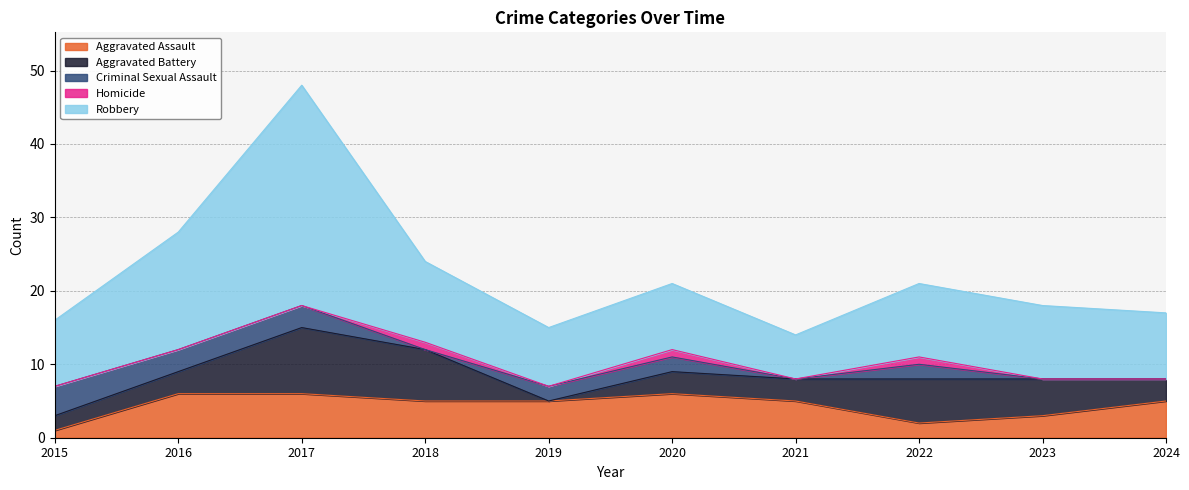

What are all the series names shown in the legend?

Aggravated Assault, Aggravated Battery, Criminal Sexual Assault, Homicide, Robbery